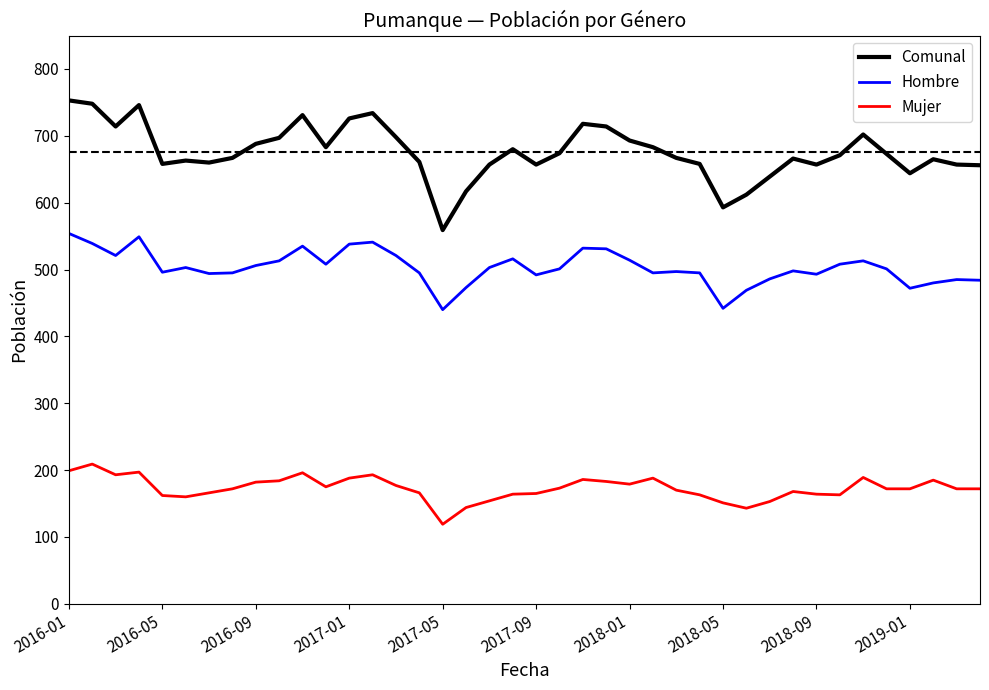

In Hombre, how many points are higher than both neighbors (excluding endpoints)?

10